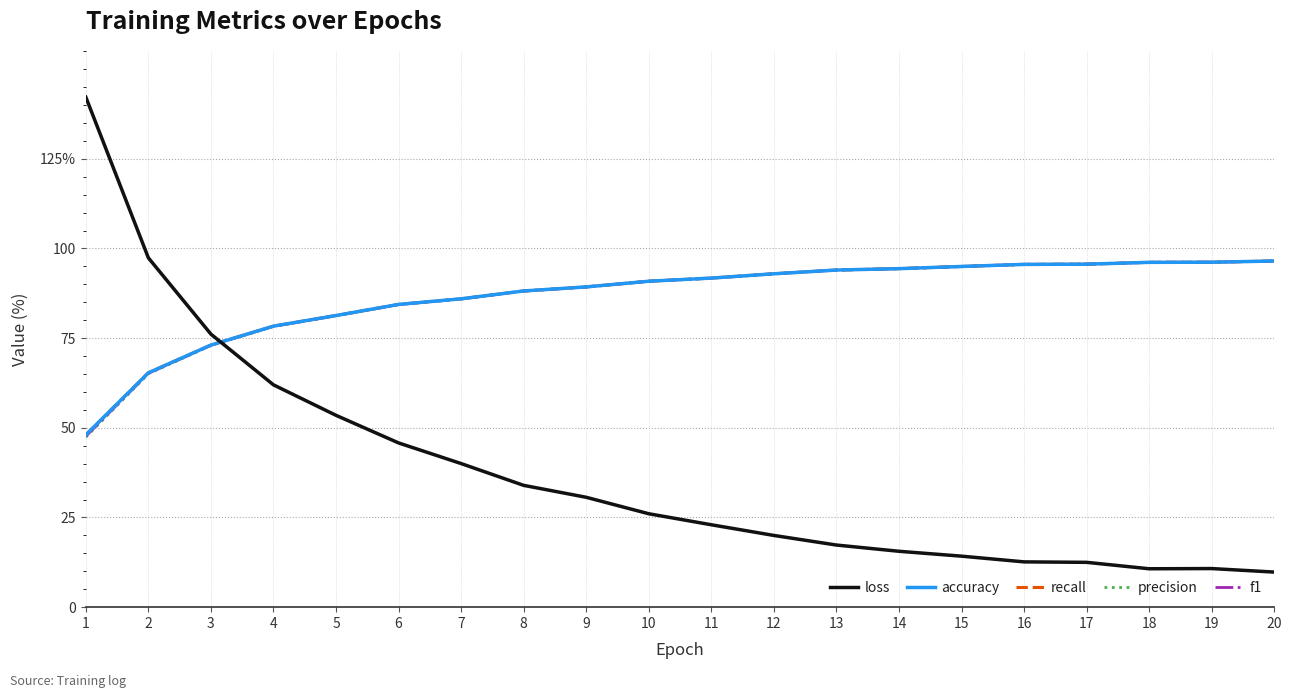

How many intersections are there between f1 and accuracy?

3